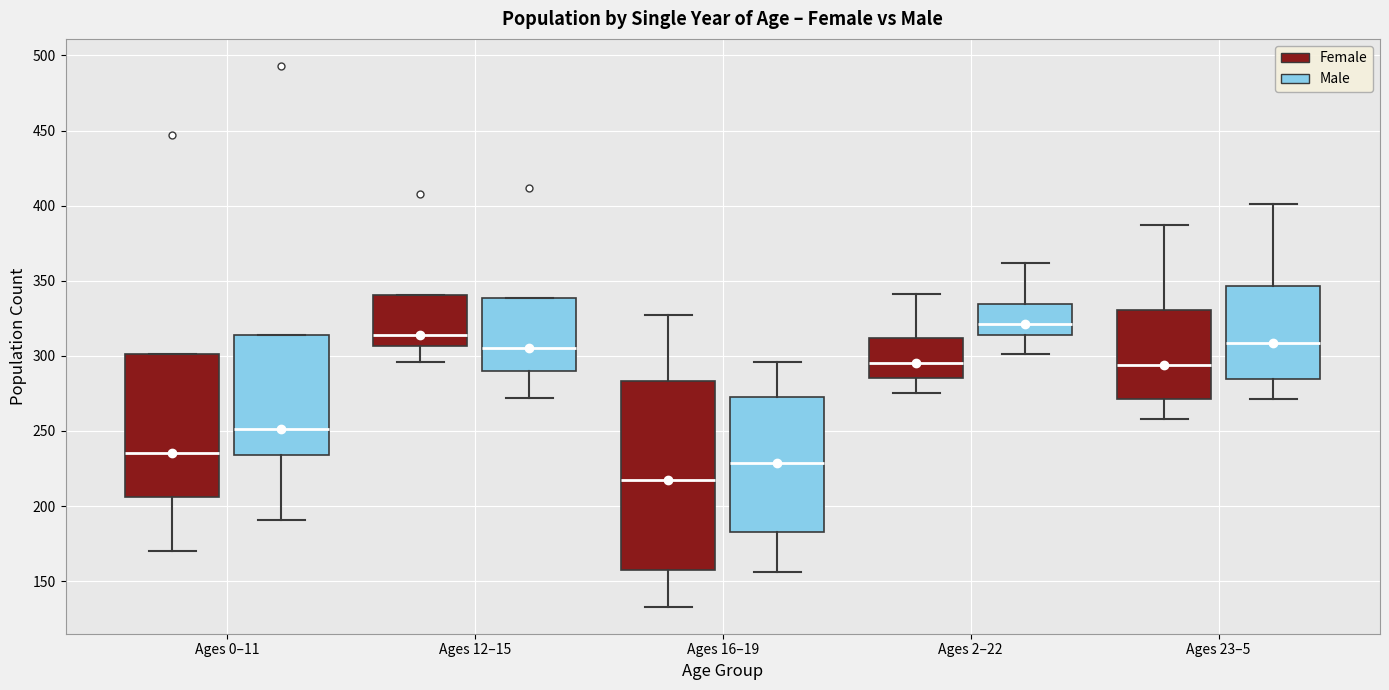

Reading left to right, read every box against the y-axis: the position of its median line, the range the box covers, and the ends of its whiskers. The values are not printed on the chart, so give them approximately, as read against the axis.

Ages 0–11 (Female): median 235, box 205 to 300, whiskers 170 to 300
Ages 0–11 (Male): median 250, box 235 to 315, whiskers 190 to 315
Ages 12–15 (Female): median 315, box 305 to 340, whiskers 295 to 340
Ages 12–15 (Male): median 305, box 290 to 340, whiskers 270 to 340
Ages 16–19 (Female): median 220, box 160 to 285, whiskers 135 to 325
Ages 16–19 (Male): median 230, box 185 to 275, whiskers 155 to 295
Ages 2–22 (Female): median 295, box 285 to 310, whiskers 275 to 340
Ages 2–22 (Male): median 320, box 315 to 335, whiskers 300 to 360
Ages 23–5 (Female): median 295, box 270 to 330, whiskers 260 to 385
Ages 23–5 (Male): median 310, box 285 to 345, whiskers 270 to 400